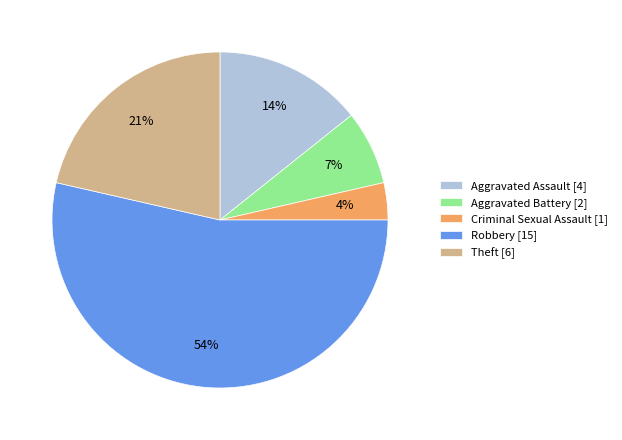

Is there a majority slice in this chart?

Yes